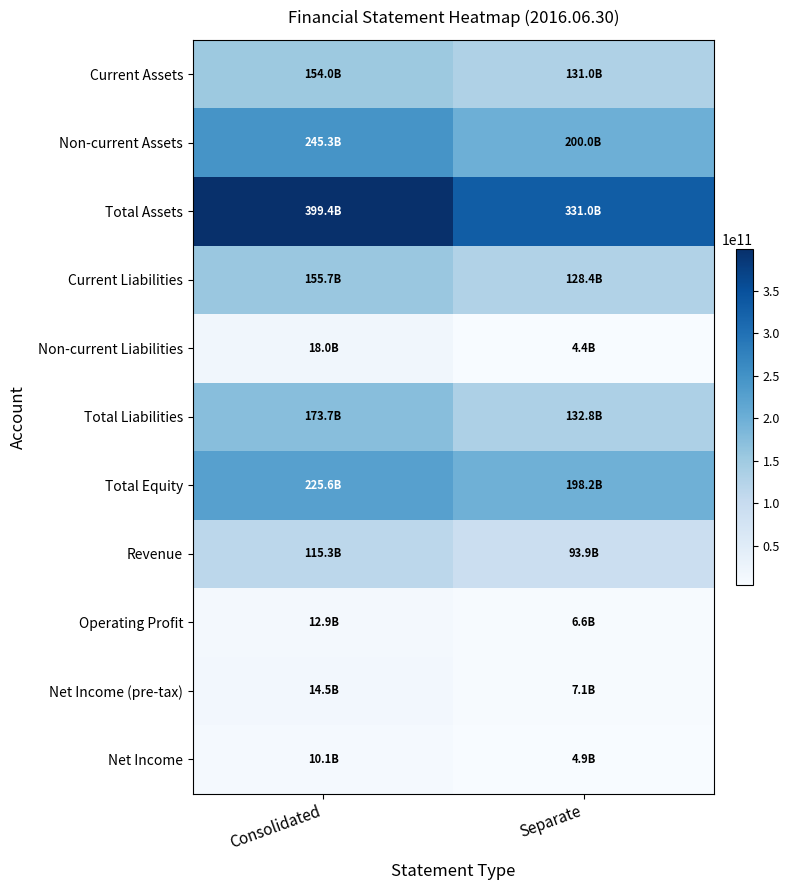

Count the number of data series in this chart.

11